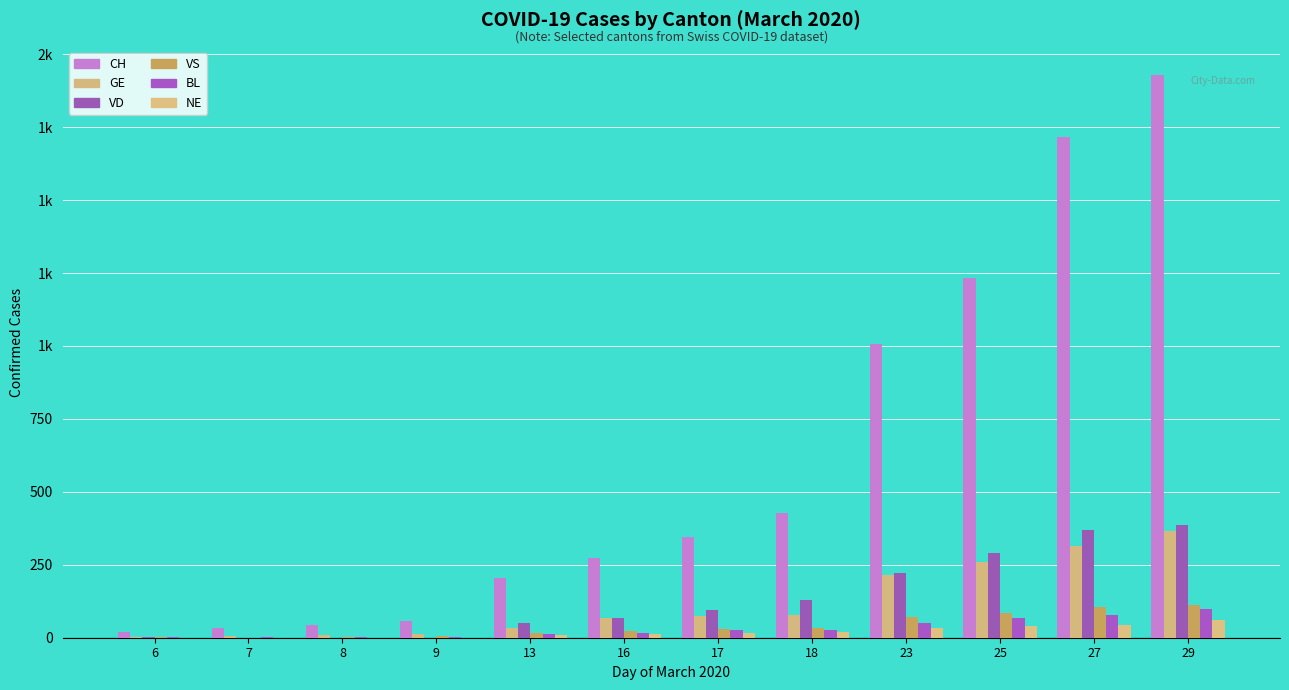

Does the chart contain stacked bars?

No